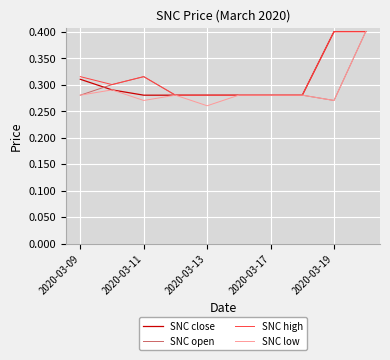

What is the maximum value for SNC low?

0.4